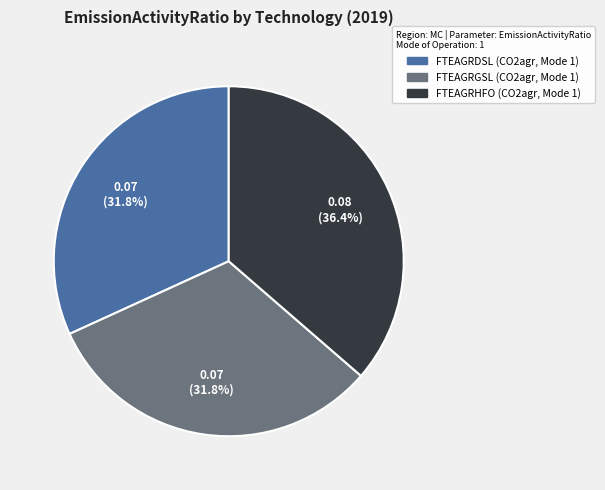

What portion of the pie excludes FTEAGRGSL (CO2agr, Mode 1)?

68.2%